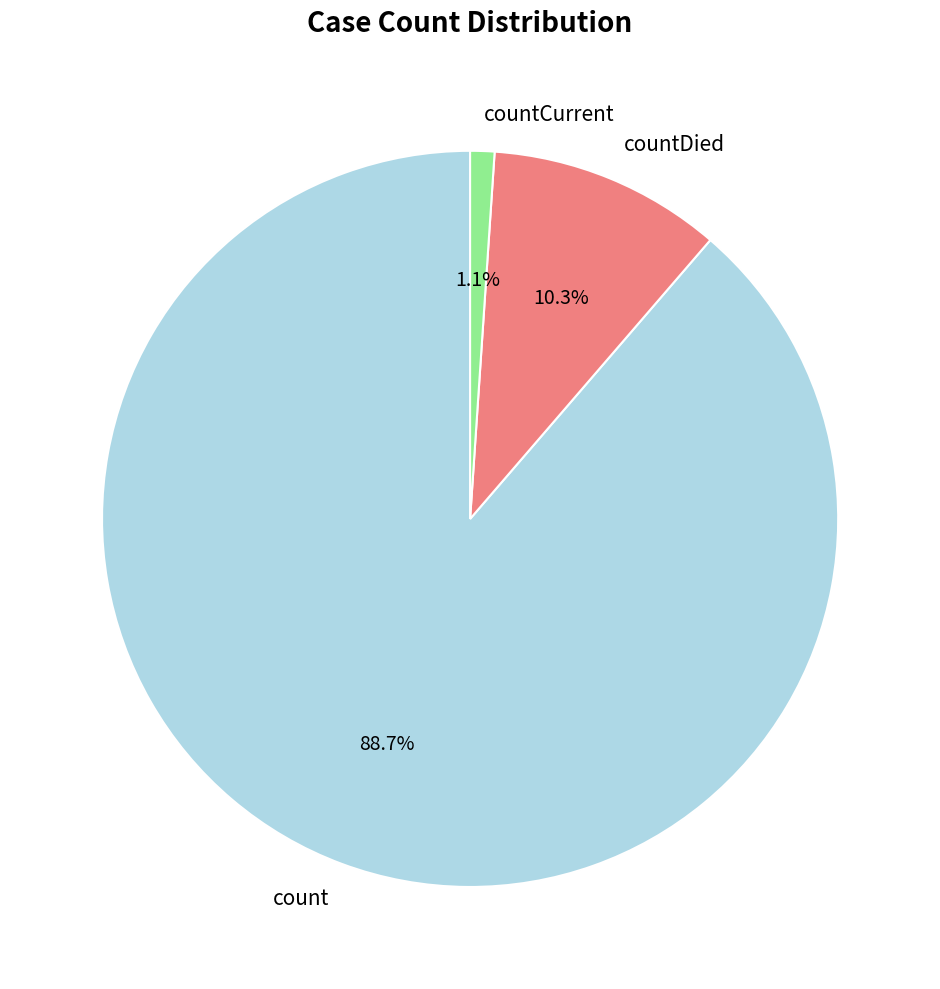

How many slices are in this pie chart?

3